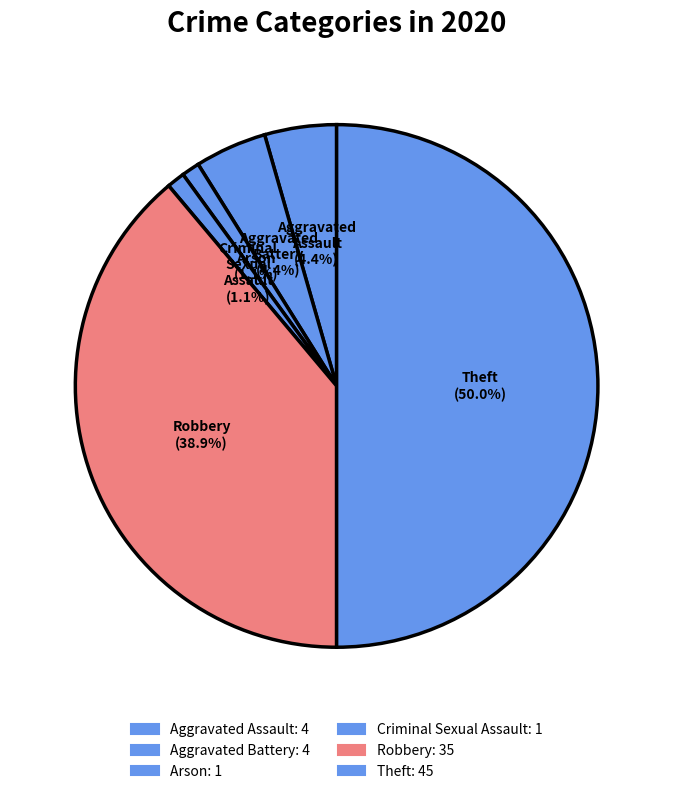

True or false: Arson accounts for 1% of the total.

True